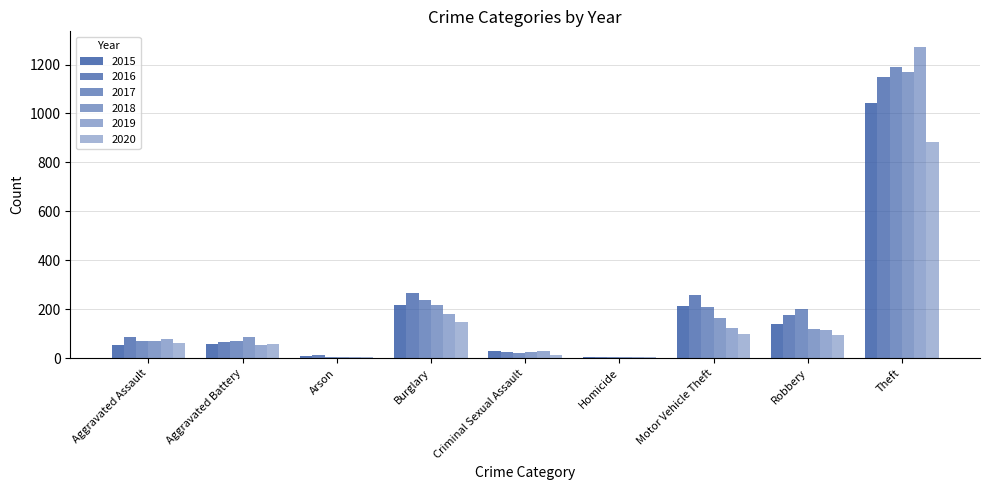

Are the bars horizontal?

No